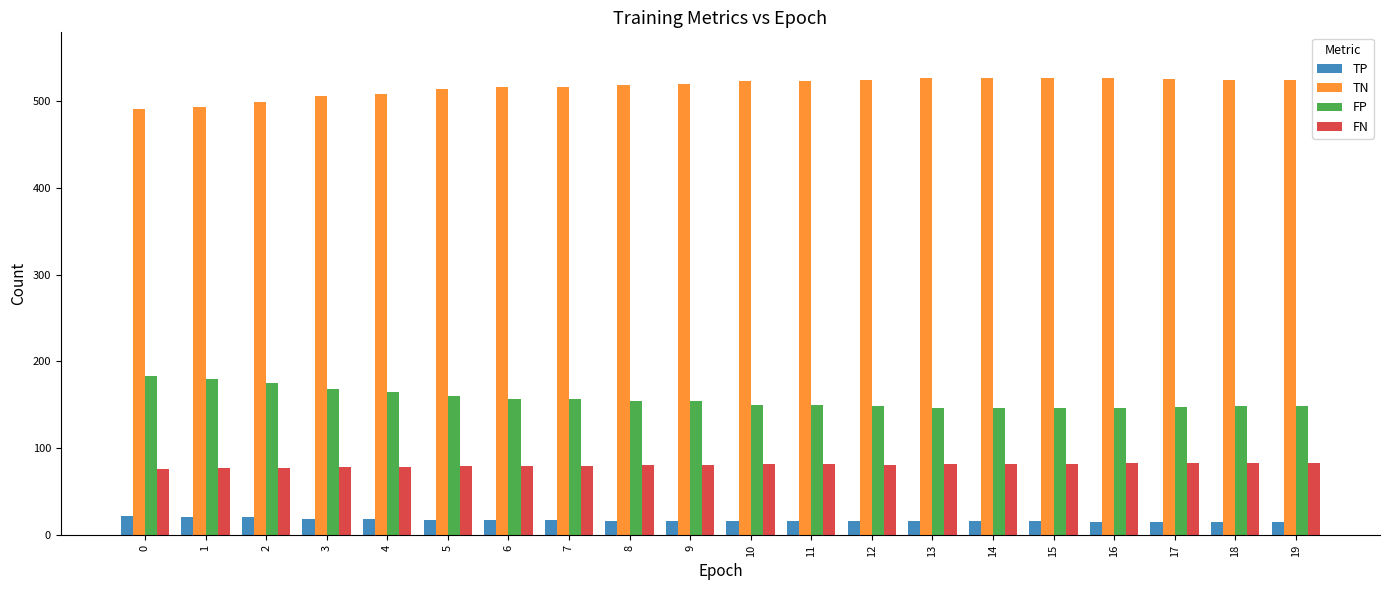

The value of TN at 18 is 524. True or false?

True